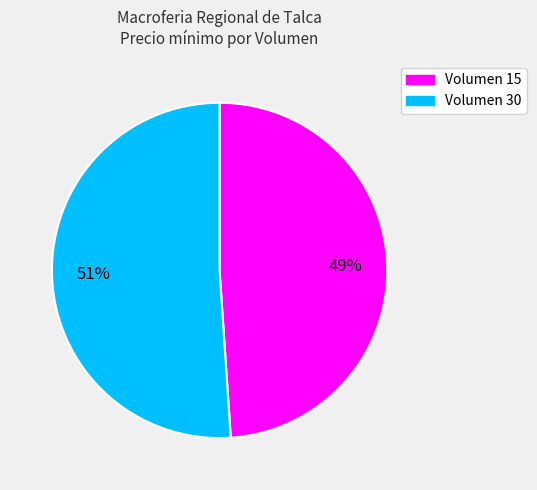

Is there any slice that represents more than half of the pie?

Yes